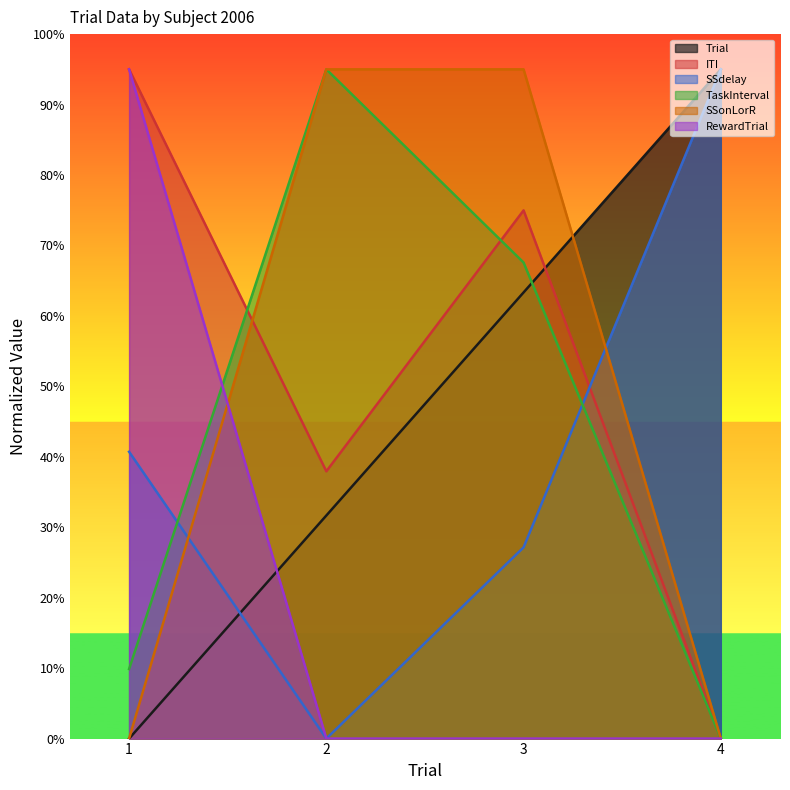

What are all the series names shown in the legend?

Trial, ITI, SSdelay, TaskInterval, SSonLorR, RewardTrial